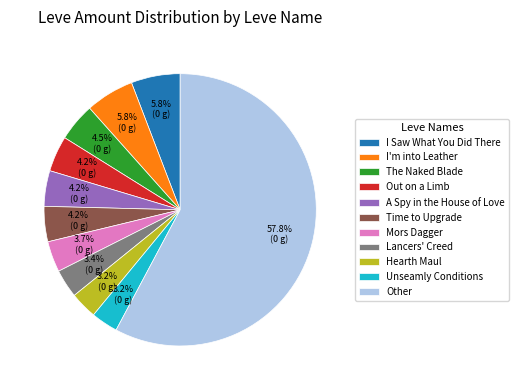

What is the ratio of the value at I'm into Leather to the value at Unseamly Conditions?

1.8